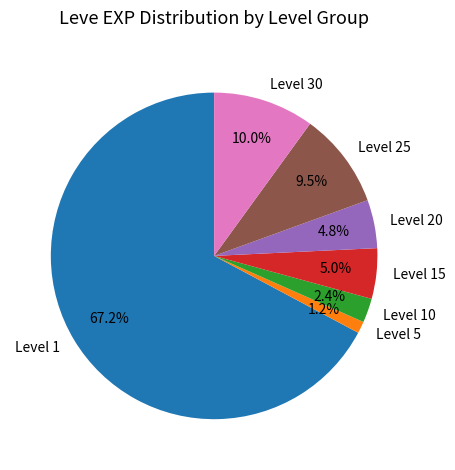

Which slice is the largest?

Level 1